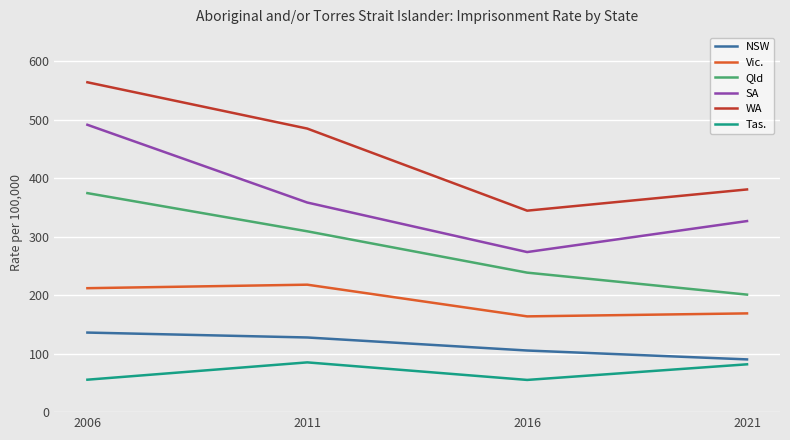

How many distinct data groups are displayed?

6